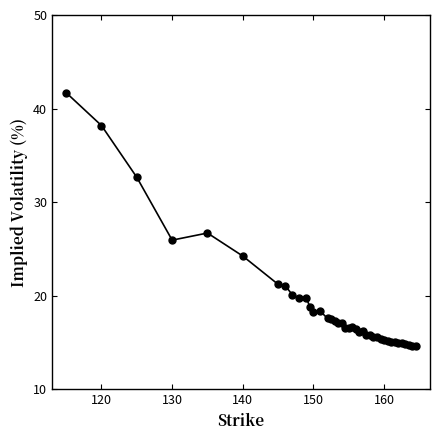

What is the value of the 2nd point from the left?

38.2